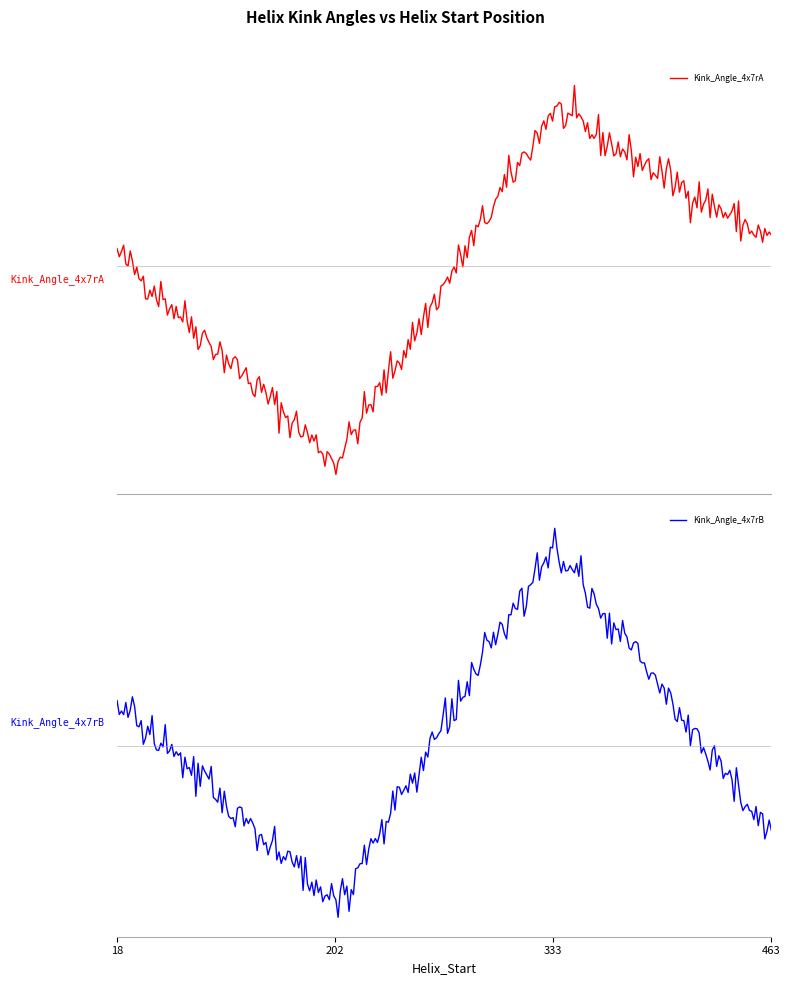

The Kink_Angle_4x7rB series shows 7.5 at 202. True or false?

True